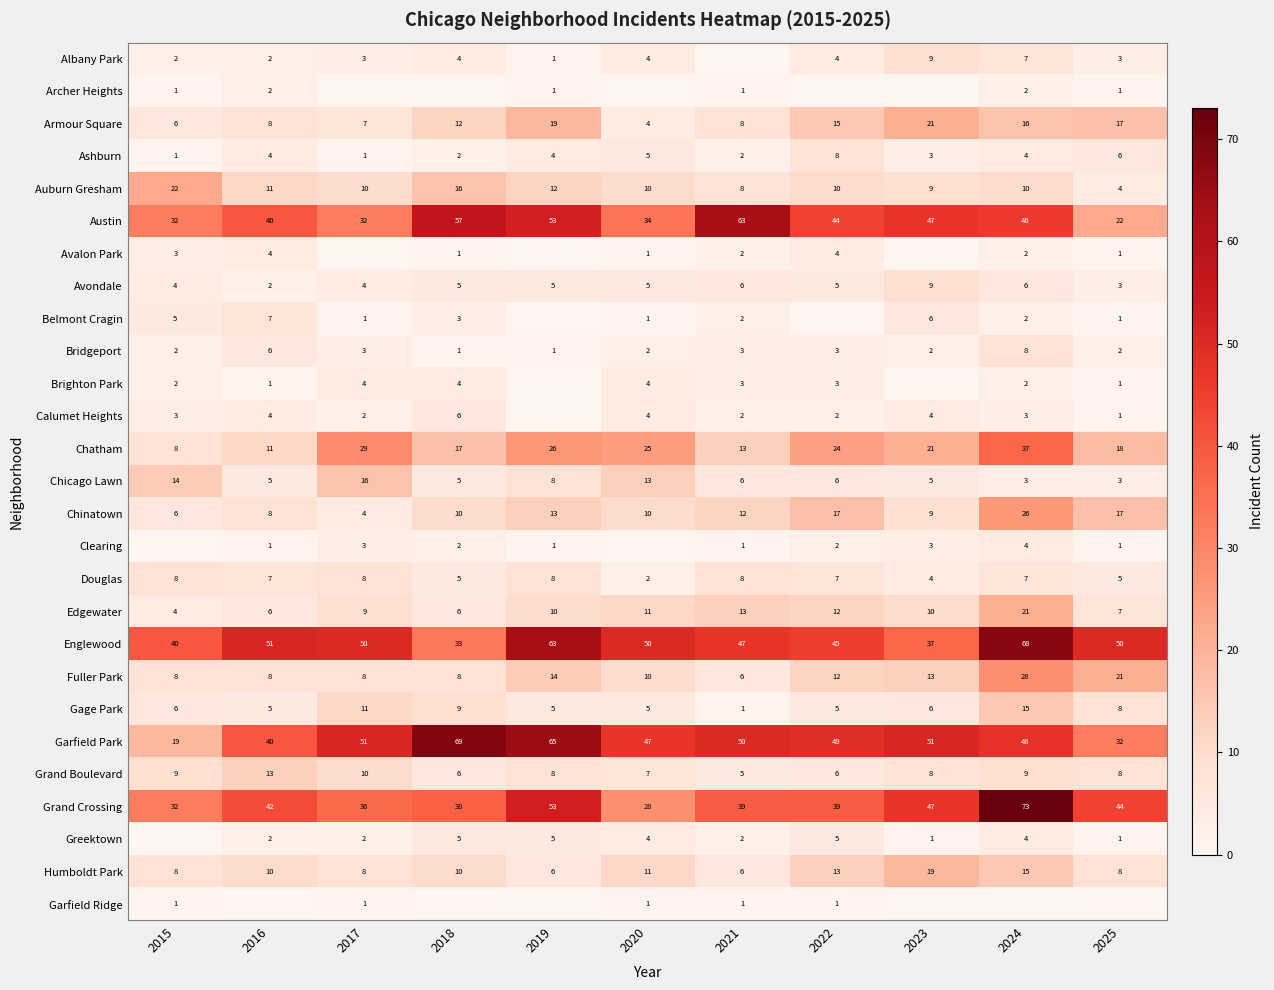

The value of Avalon Park at 2022 is 5. True or false?

False